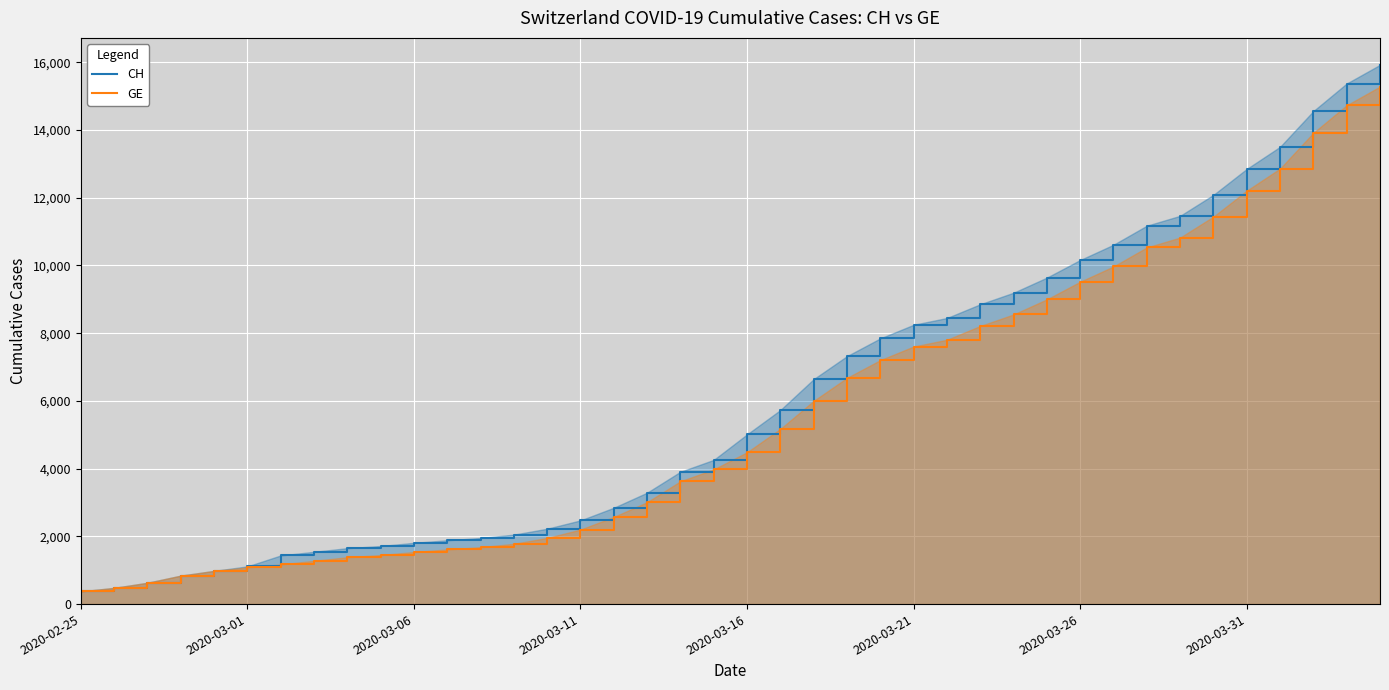

What are all the series names shown in the legend?

CH, GE